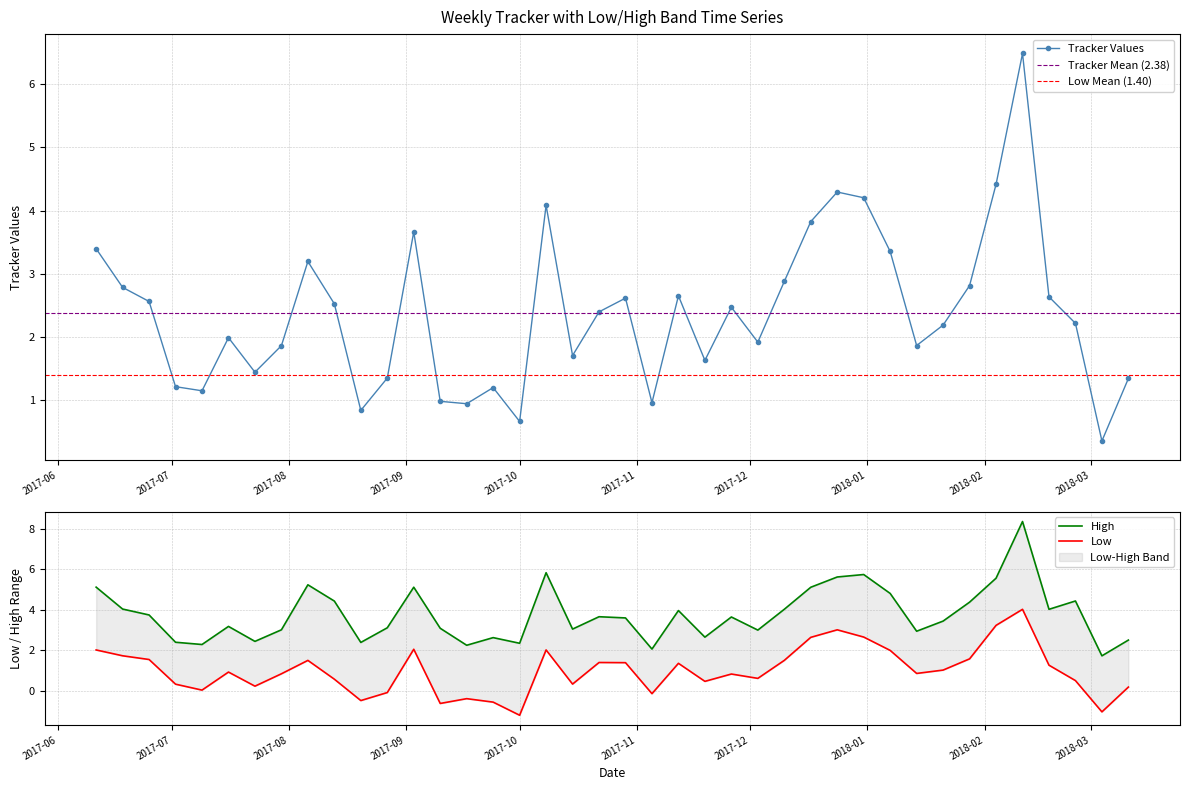

What is the lowest value of the Tracker Values series?

0.4